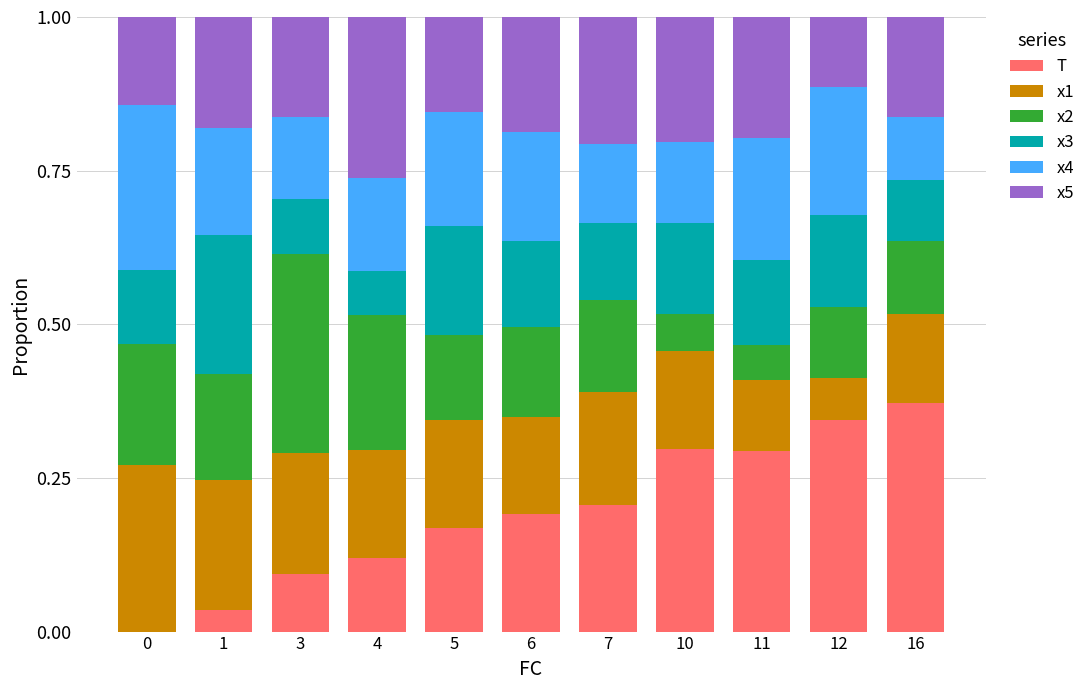

What is the total value across all series at 16?

1.0